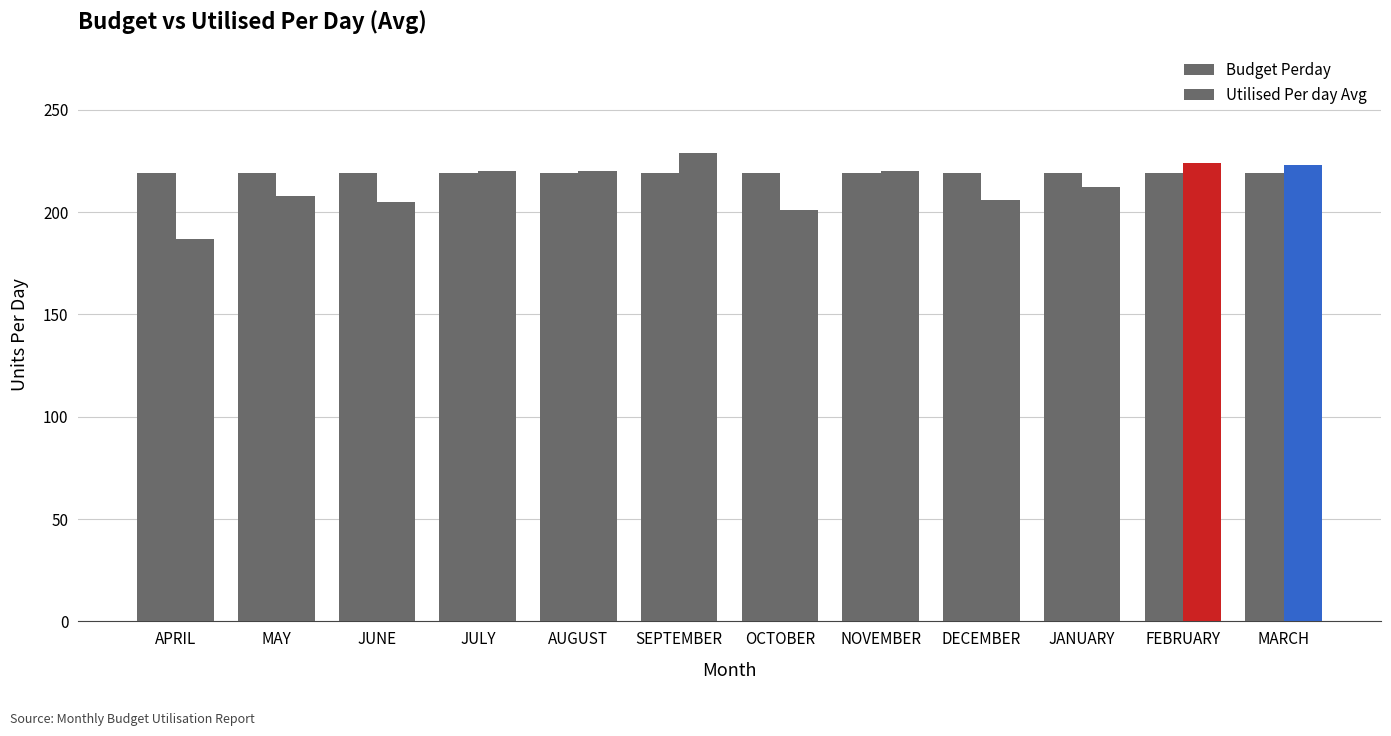

How many bars are there in each group?

2